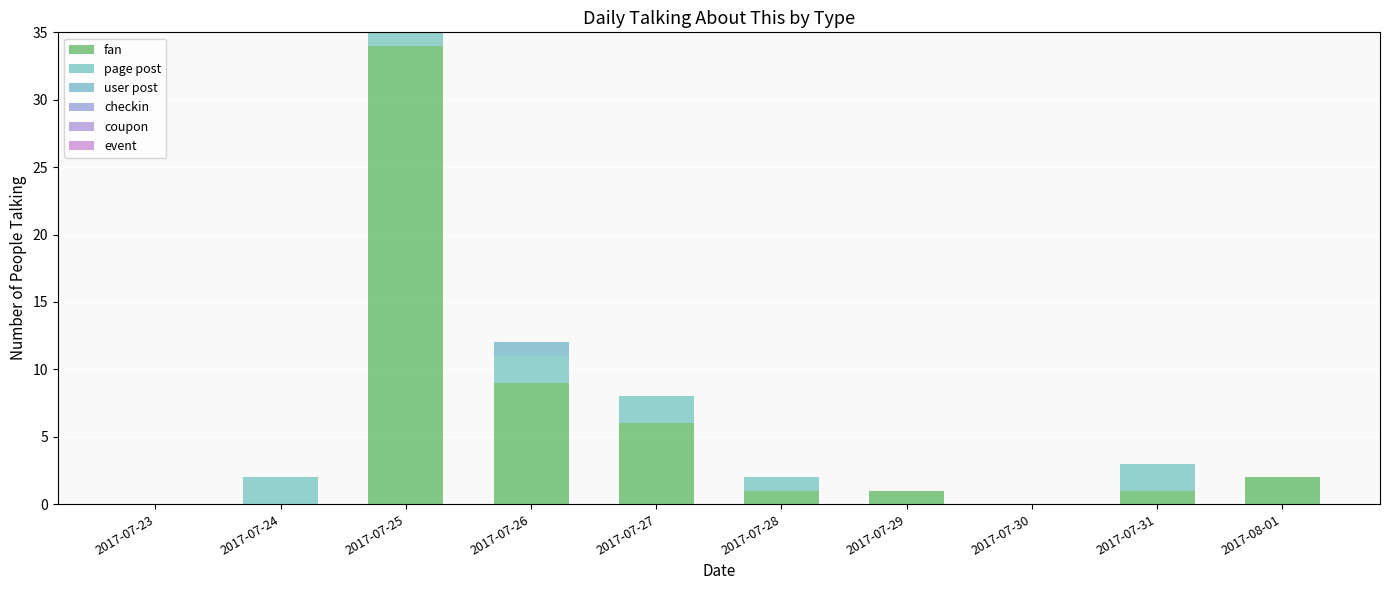

Rank the series by their maximum value, from highest to lowest.

fan, page post, user post, checkin, coupon, event